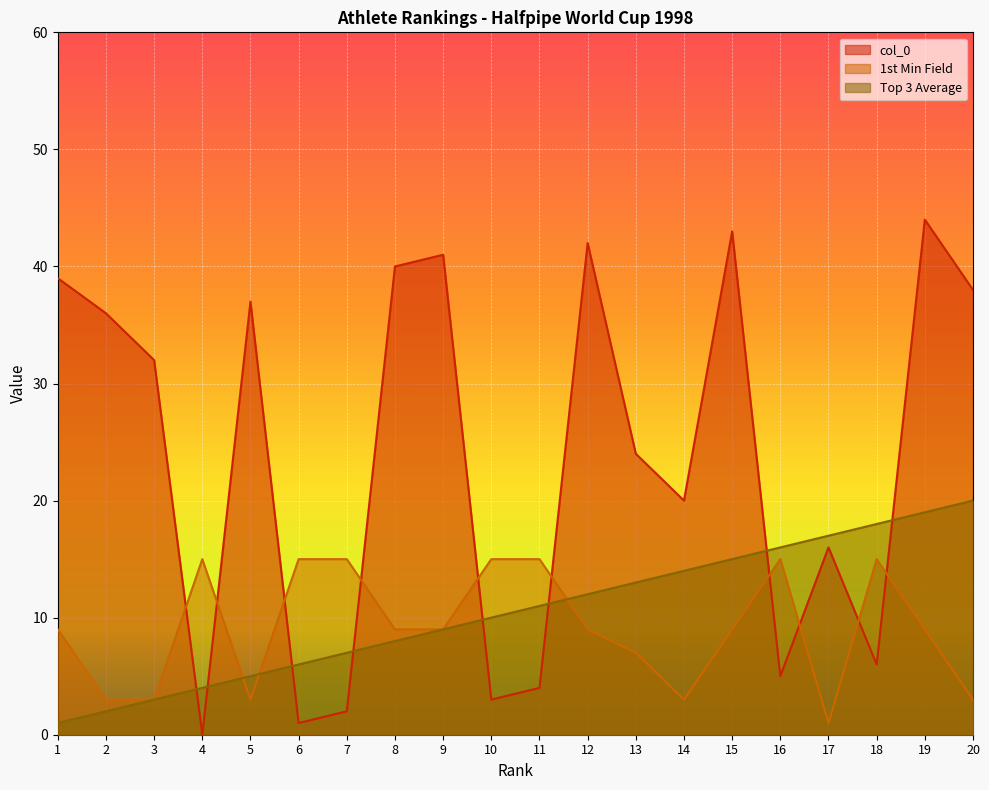

What is the value of the Top 3 Average point at the 9th from the left?

9